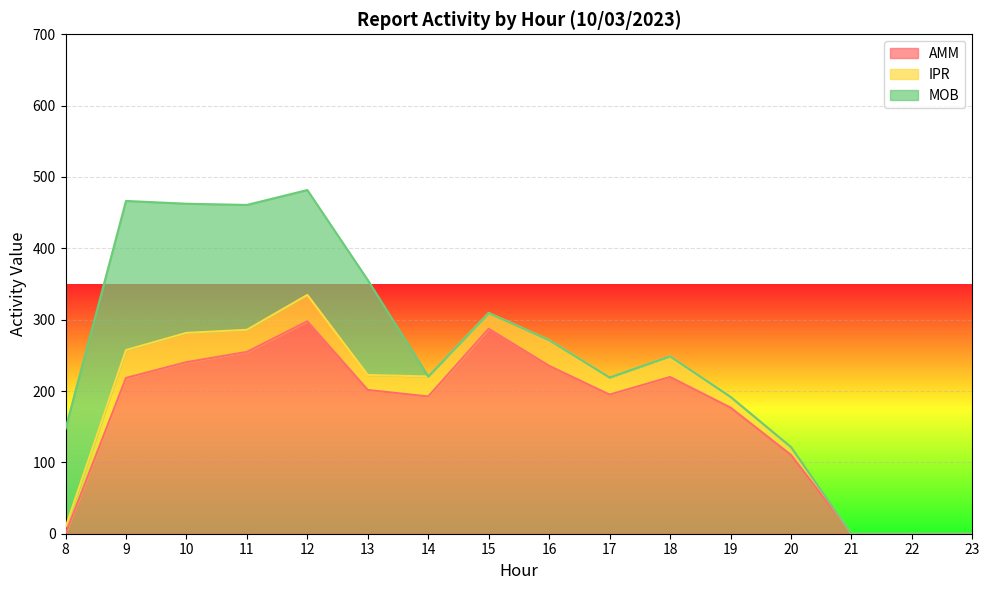

At which label is AMM closest to 148?

19